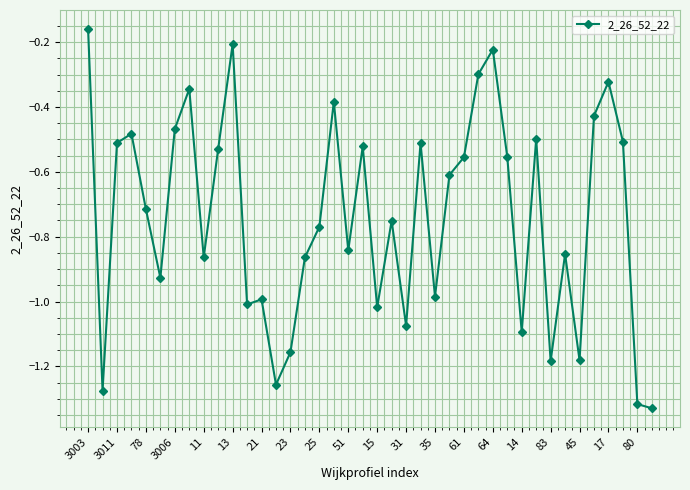

True or false: there are more than 0 points higher than both neighbors.

True